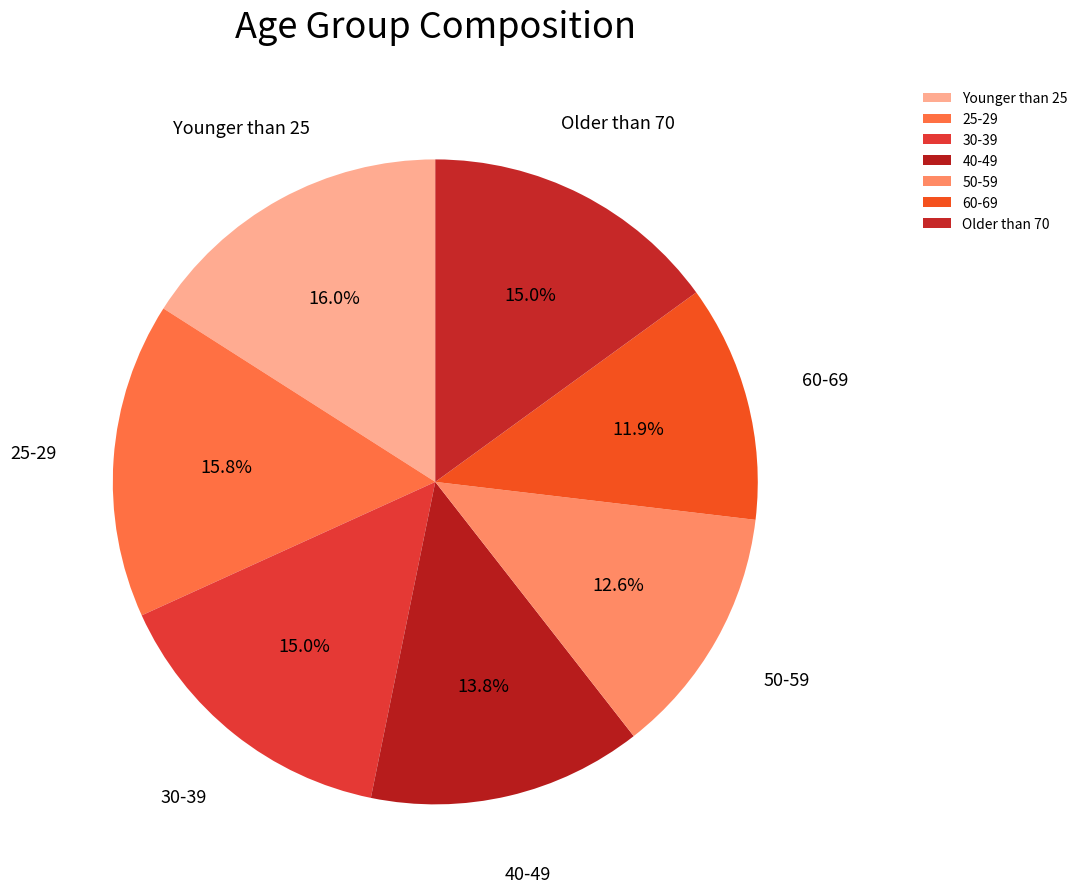

Is there a majority slice in this chart?

No